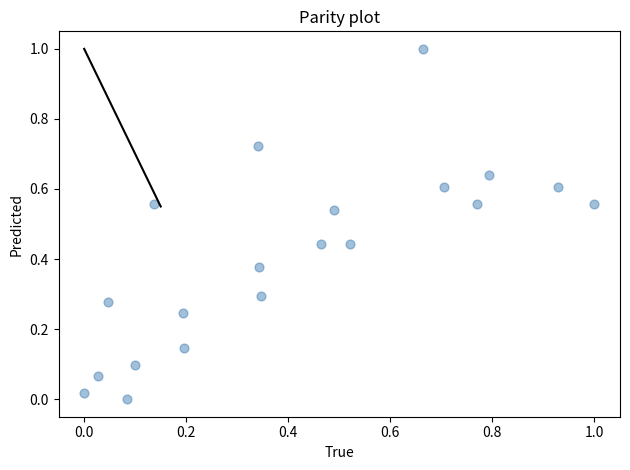

What is the range of X values (max minus min)?

1.0